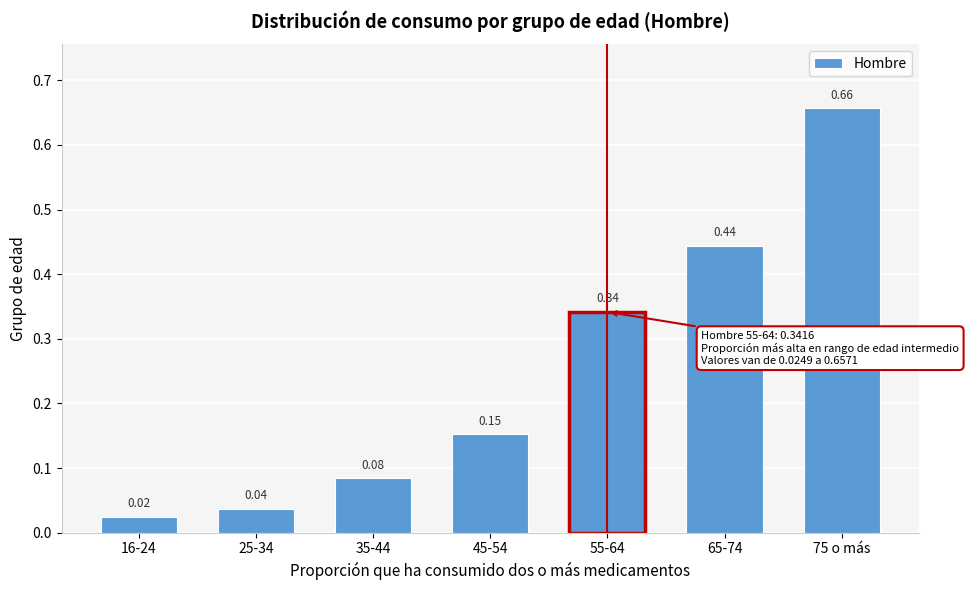

What is the sum of all values?

1.7